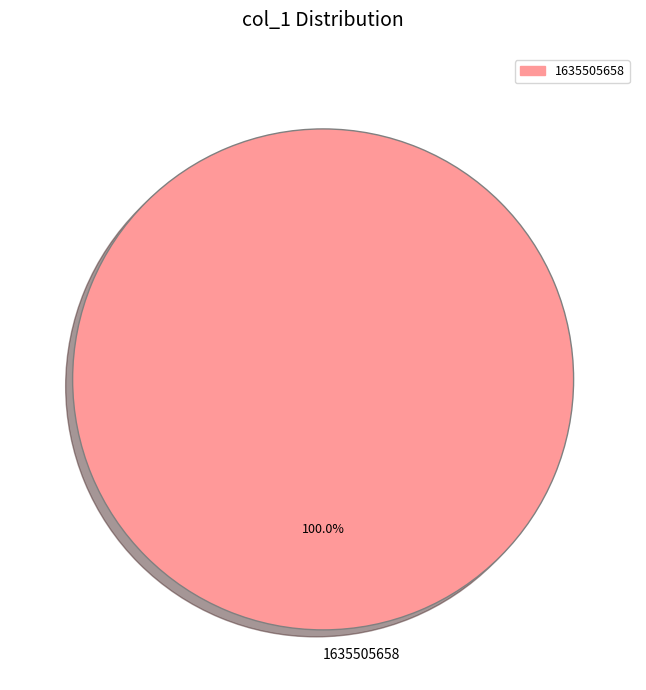

How many segments does this pie chart have?

1